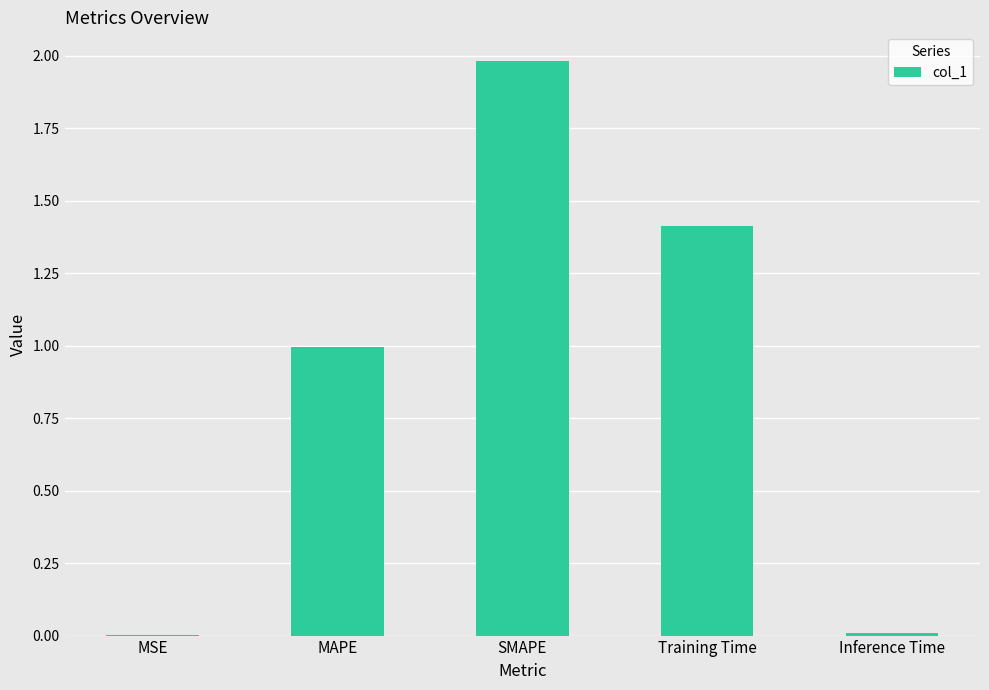

Is it true that the value at Training Time is 1.4?

True